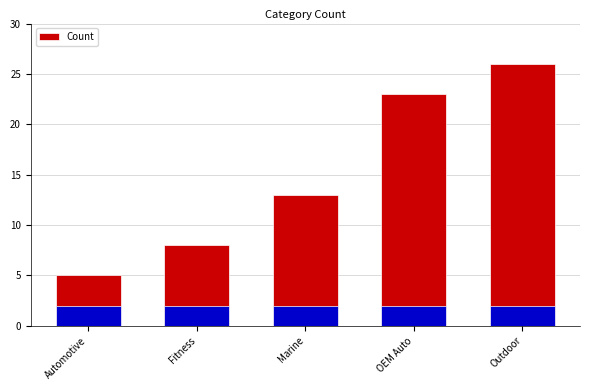

True or false: the data shows 5 at Automotive.

True